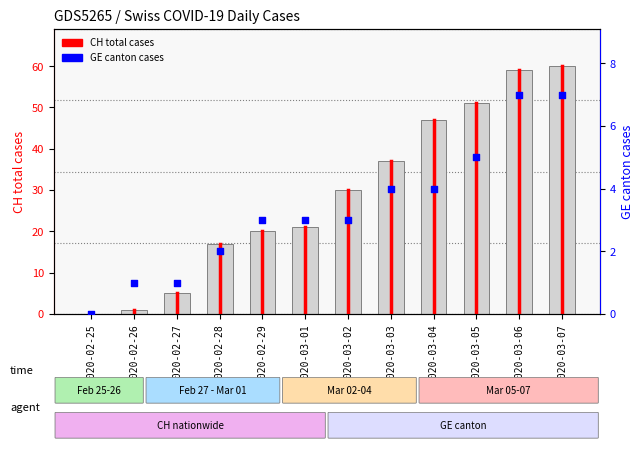

What are all the series names shown in the legend?

CH total cases, GE canton cases